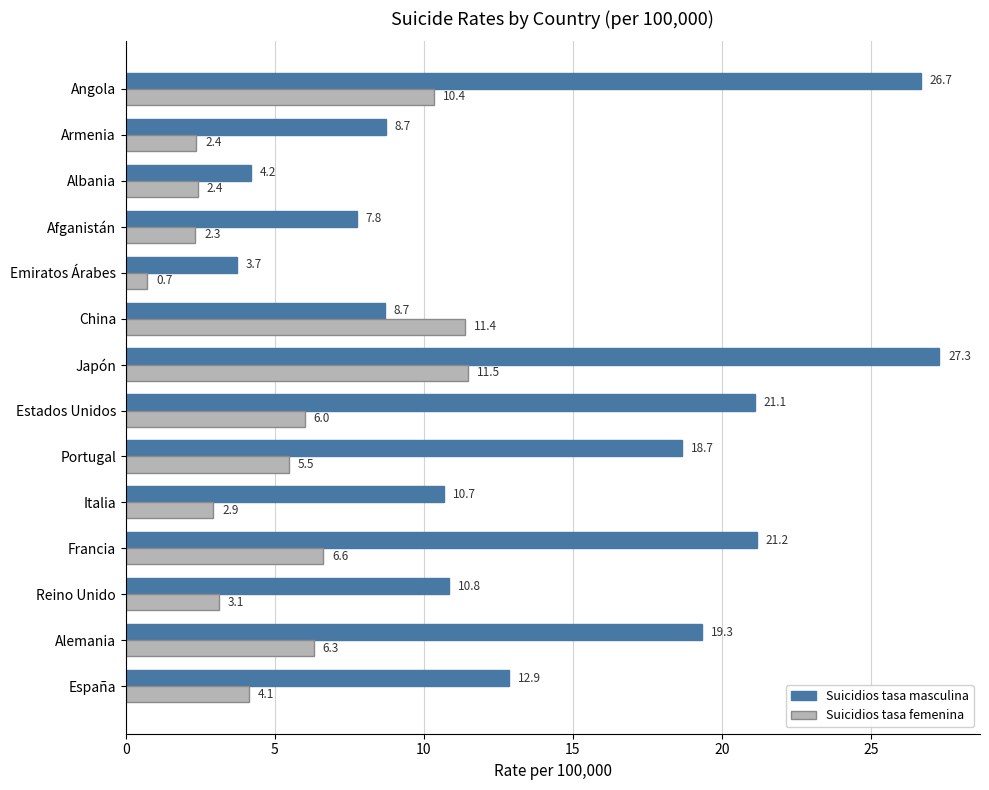

Which series has the largest total across all categories?

Suicidios tasa masculina